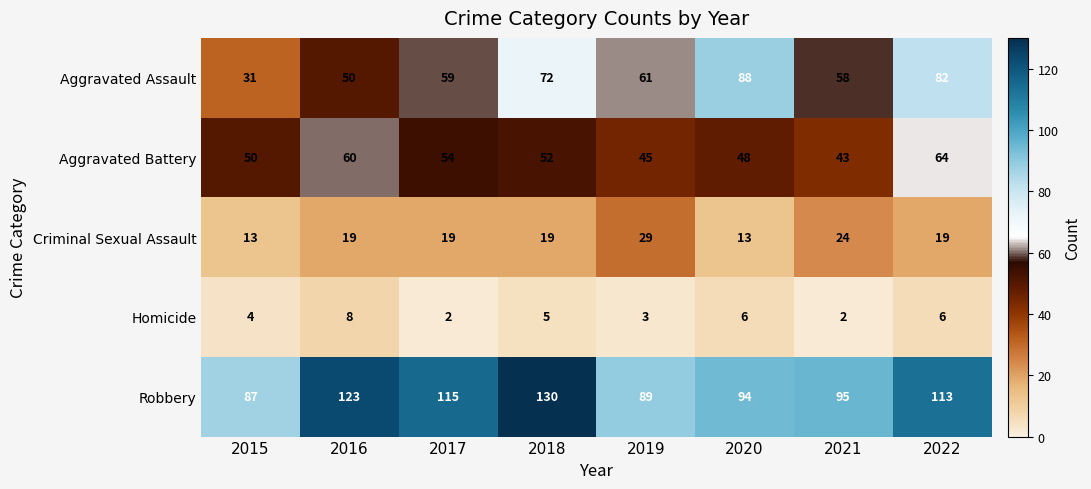

Which series changed the most between 2019 and 2020?

Aggravated Assault